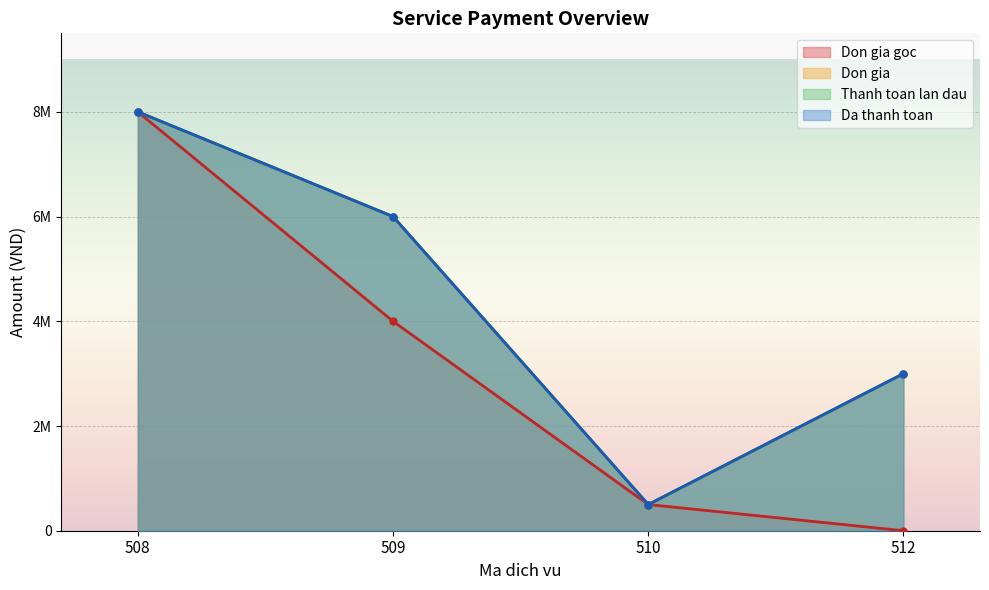

How many data points does each series have?

4